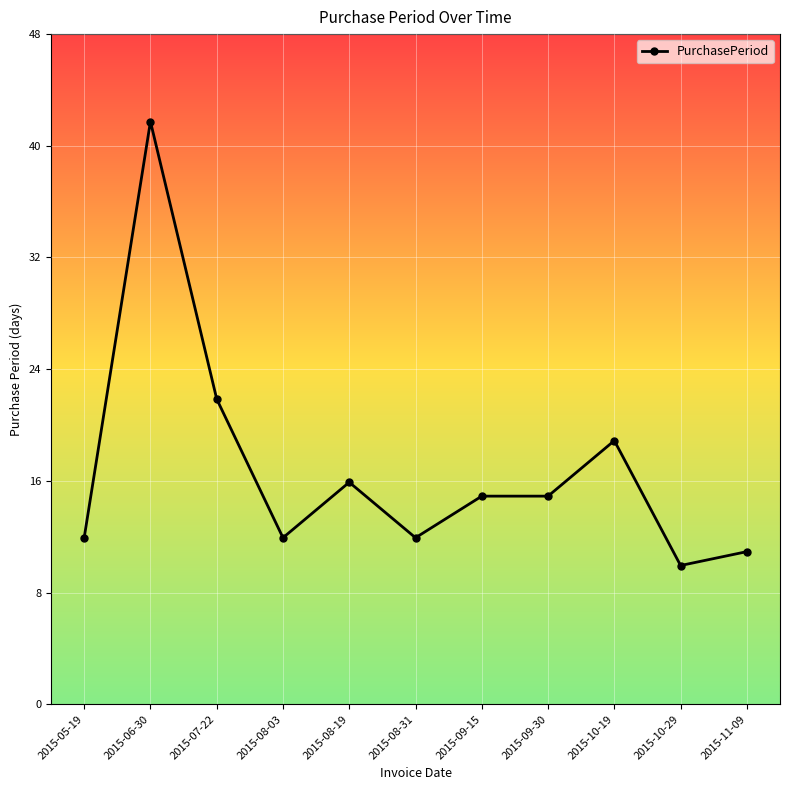

Does the chart display data point markers on the line(s)?

Yes